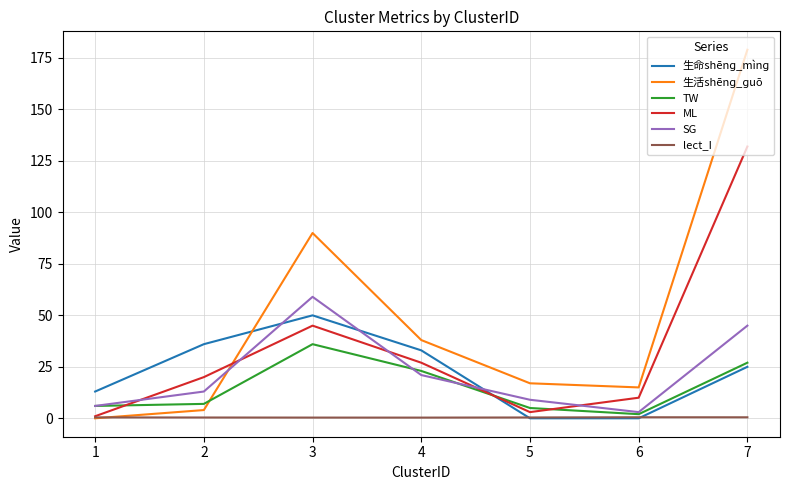

Which series changed the most between 3 and 5?

生活shēnɡ_ɡuō